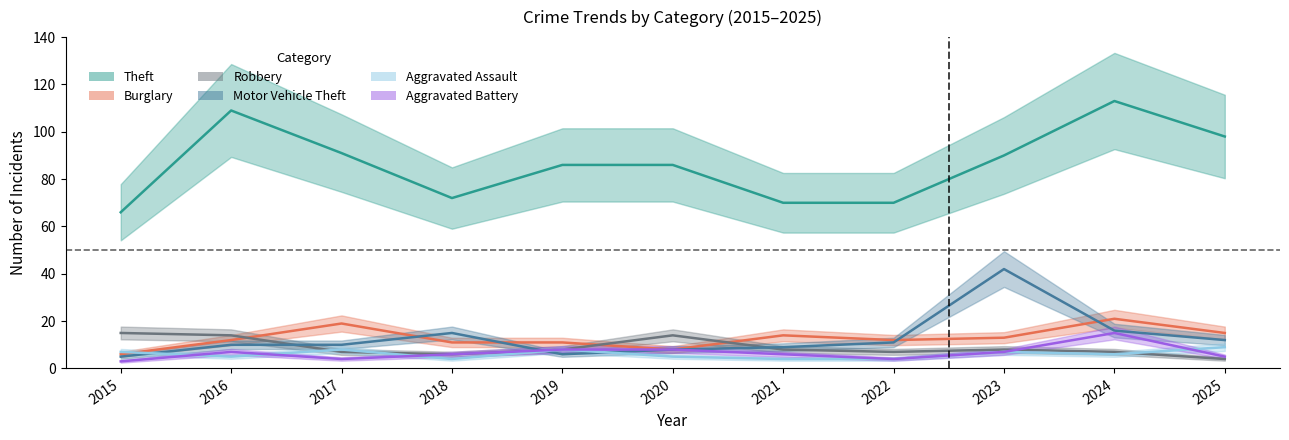

Between 2015 and 2021, which is larger?

2021